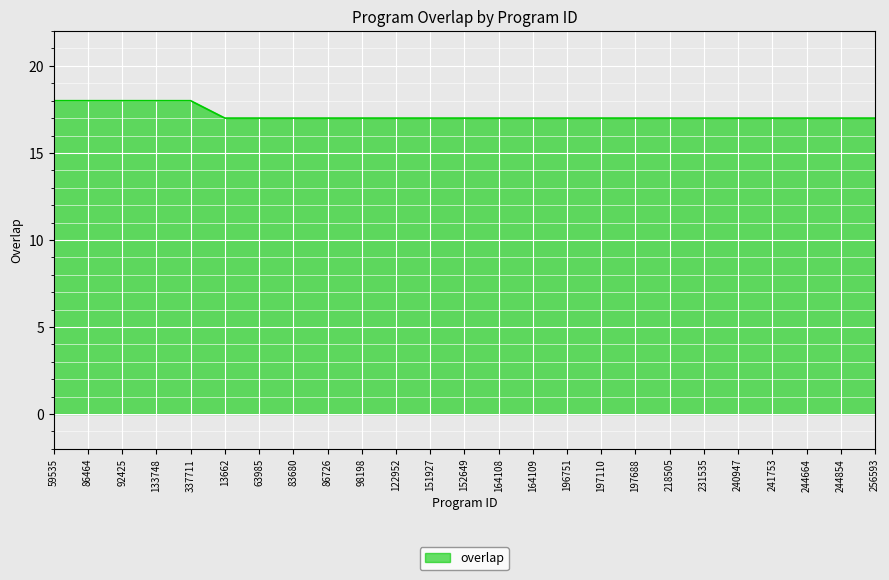

The chart shows a value of 30 at 164109. True or false?

False